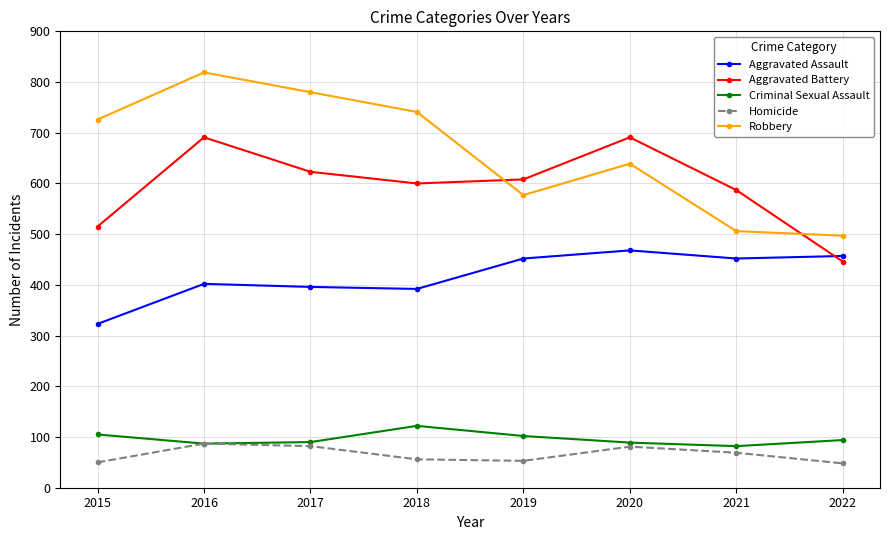

What is the spread (max minus min) of values at 2020?

610